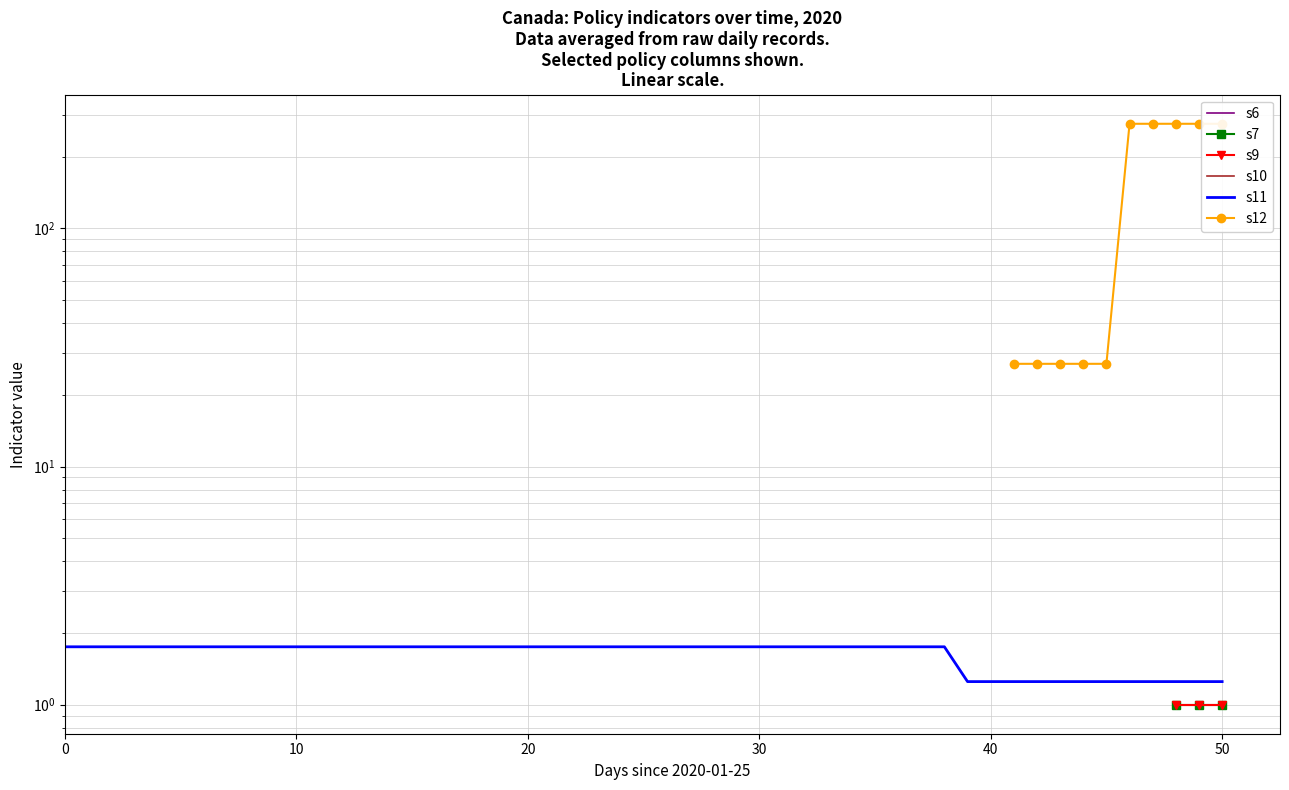

True or false: s12 and s7 intersect in this chart.

False